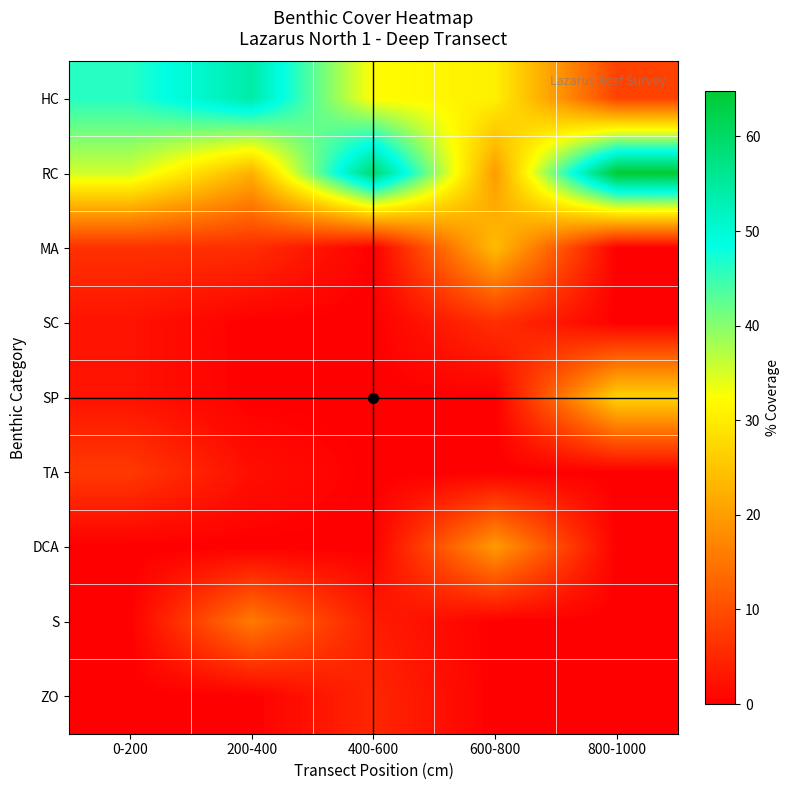

Reading right to left, what are all the values shown in this chart?

HC: 800-1000=8.5	600-800=30.5	400-600=32.1	200-400=54.1	0-200=46.1
RC: 800-1000=64.8	600-800=19.8	400-600=59.4	200-400=22.4	0-200=35.4
MA: 800-1000=0.0	600-800=24.0	400-600=0.0	200-400=5.9	0-200=6.3
SC: 800-1000=0.0	600-800=6.0	400-600=0.0	200-400=0.0	0-200=2.4
SP: 800-1000=26.8	600-800=0.0	400-600=0.0	200-400=0.0	0-200=2.4
TA: 800-1000=0.0	600-800=0.0	400-600=0.0	200-400=2.0	0-200=7.3
DCA: 800-1000=0.0	600-800=19.8	400-600=0.0	200-400=0.0	0-200=0.0
S: 800-1000=0.0	600-800=0.0	400-600=3.6	200-400=15.6	0-200=0.0
ZO: 800-1000=0.0	600-800=0.0	400-600=4.9	200-400=0.0	0-200=0.0